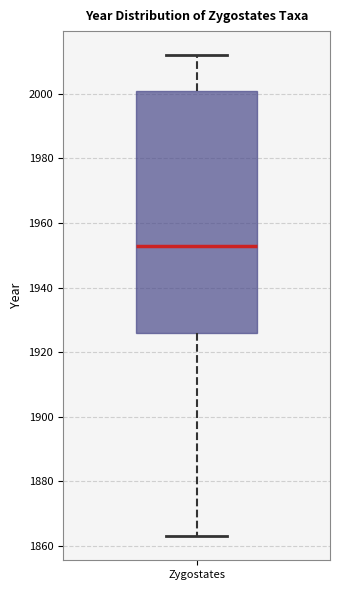

Where is the lower edge of the box for Zygostates on the y-axis? The values are not printed on the chart, so give them approximately, as read against the axis.

1926